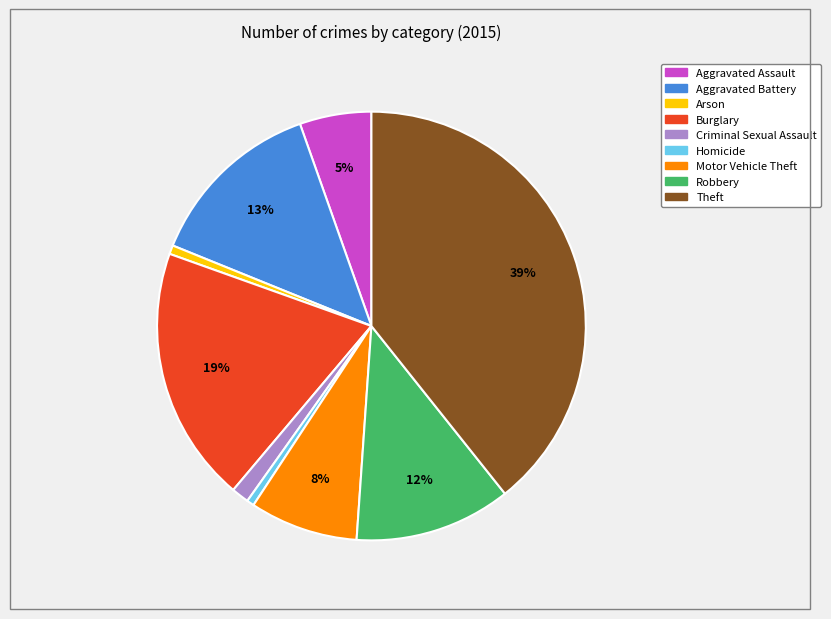

What is the largest slice in the pie chart?

Theft